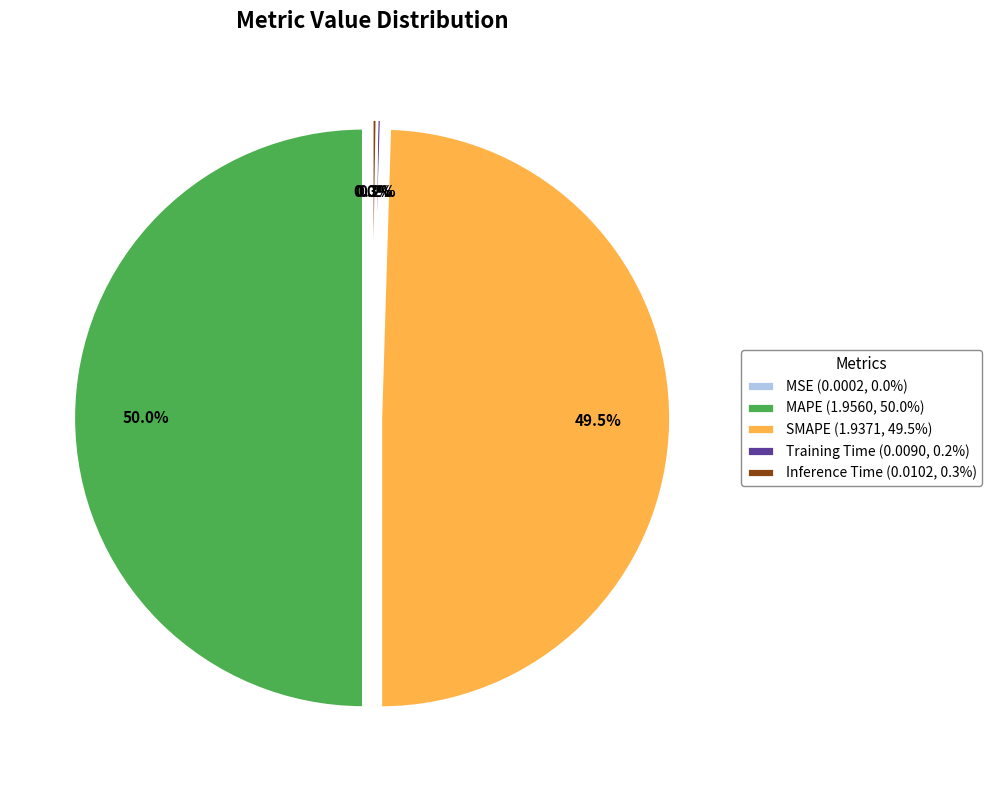

What is the smallest slice in the pie chart?

MSE